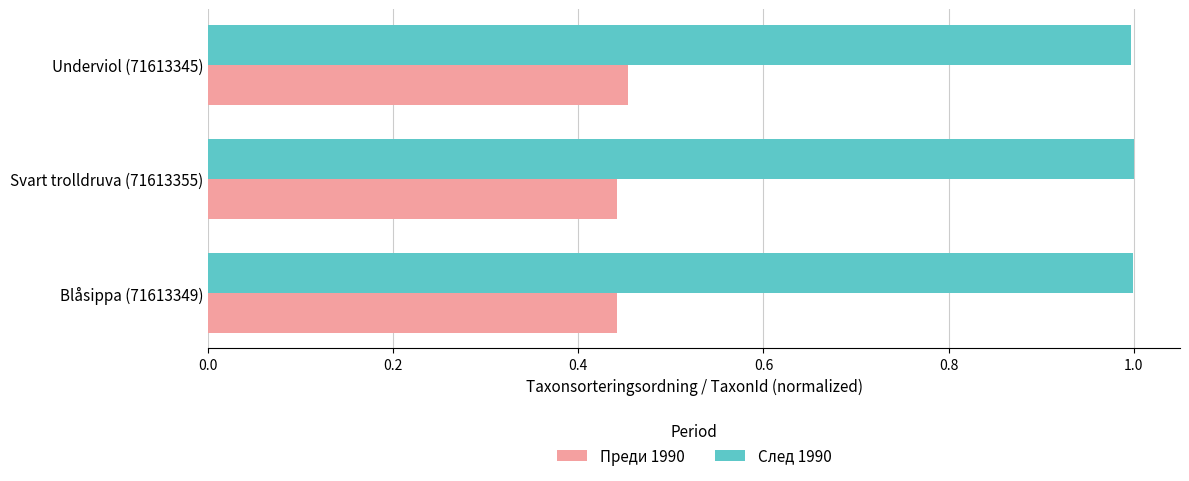

What is the average value of the След 1990 series?

1.0